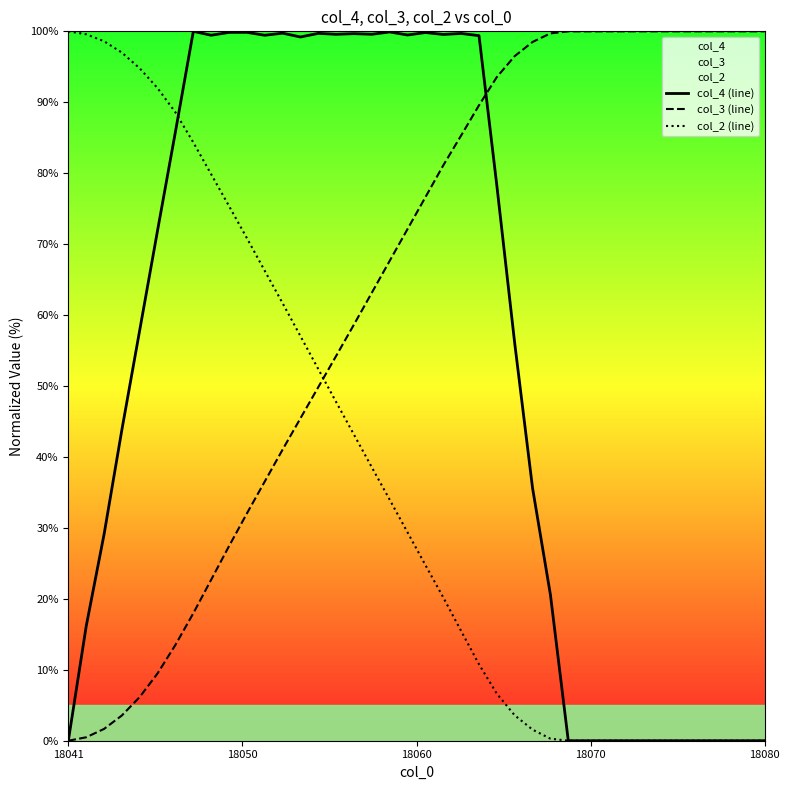

Which series has the largest total across all categories?

col_3 (line)